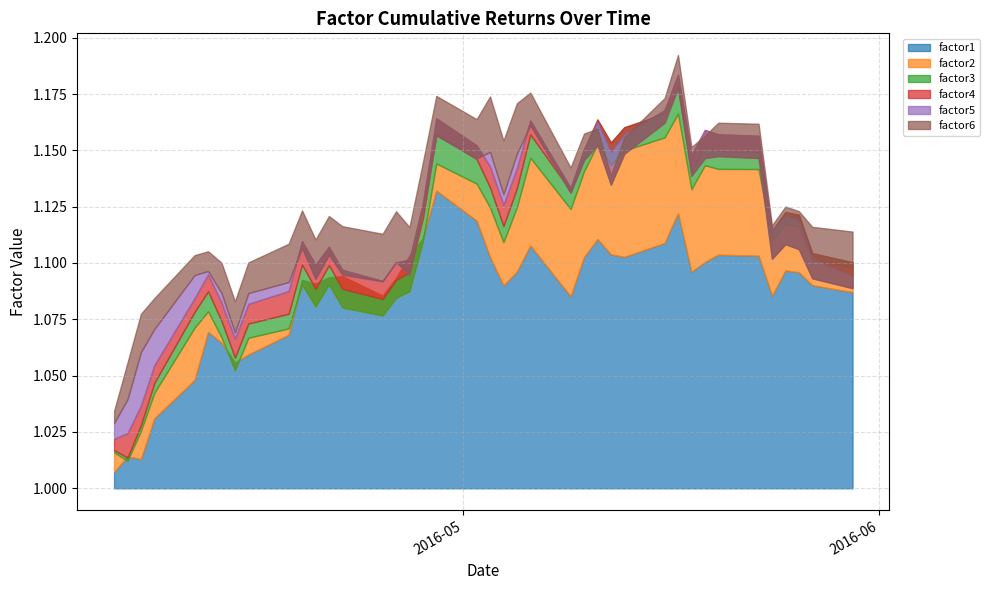

What are all the series names shown in the legend?

factor1, factor2, factor3, factor4, factor5, factor6